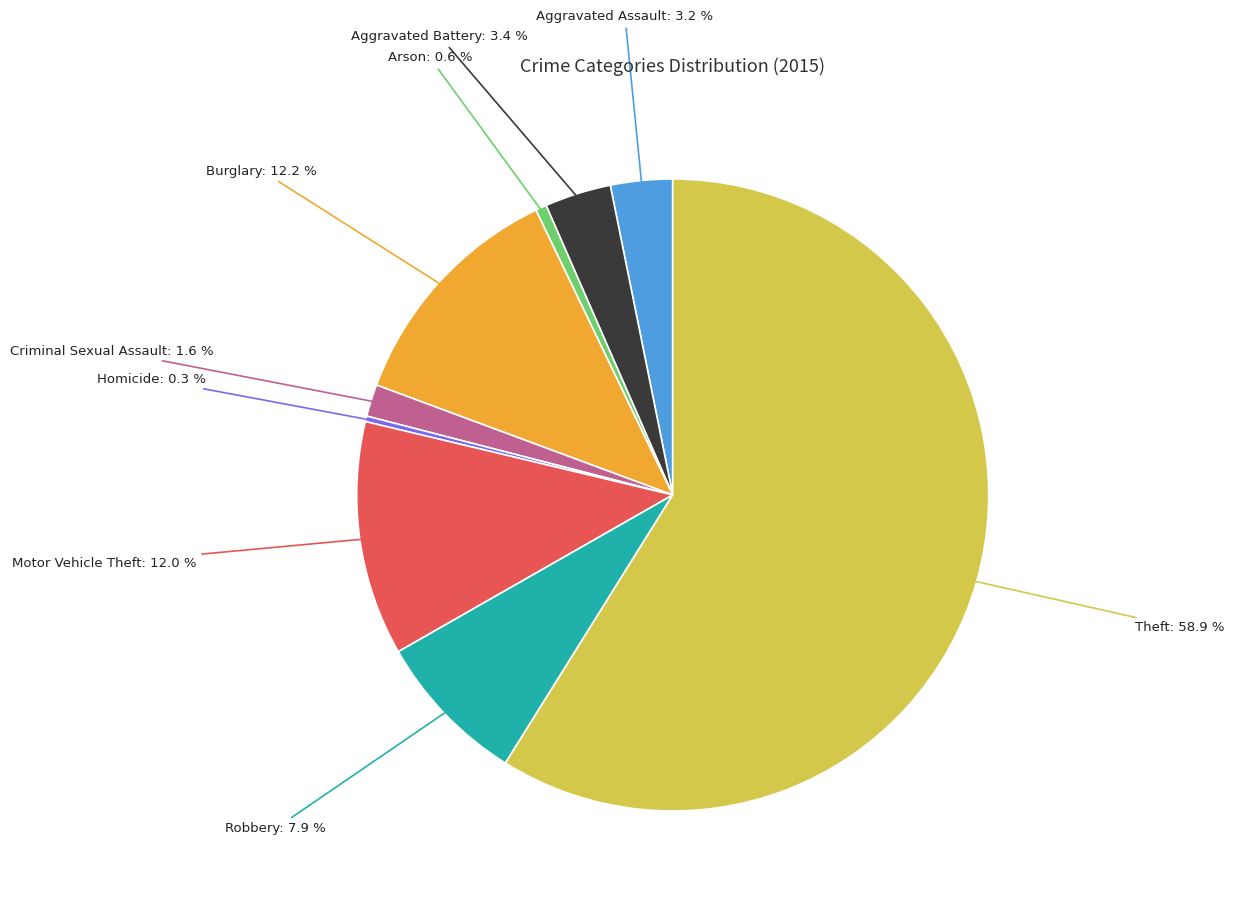

Which slice is the largest?

Theft